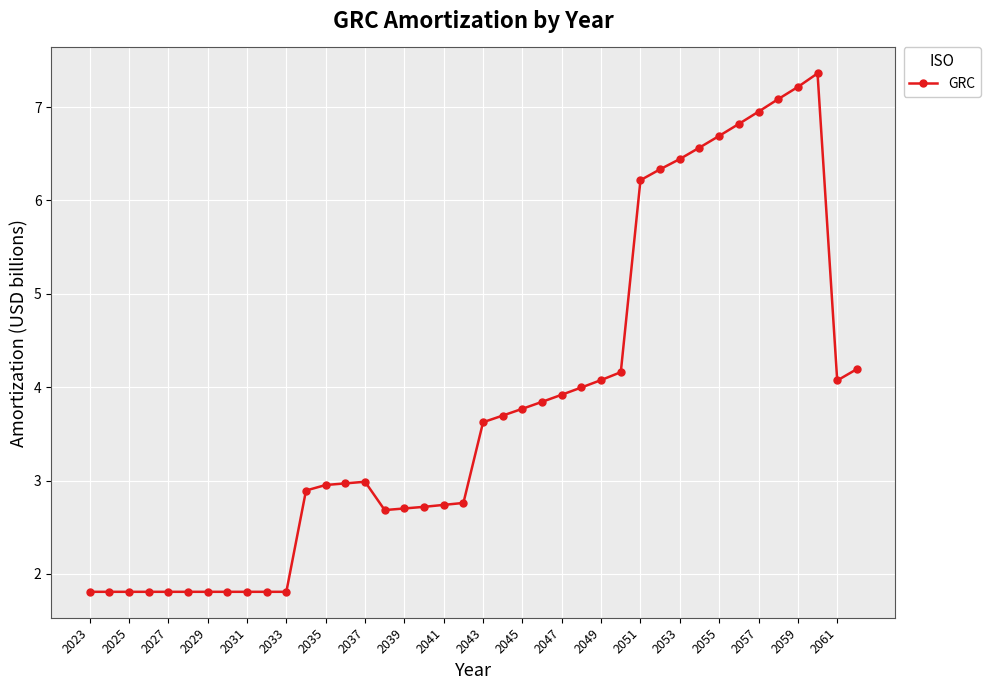

What is the value of the 27th point from the left?

4.1